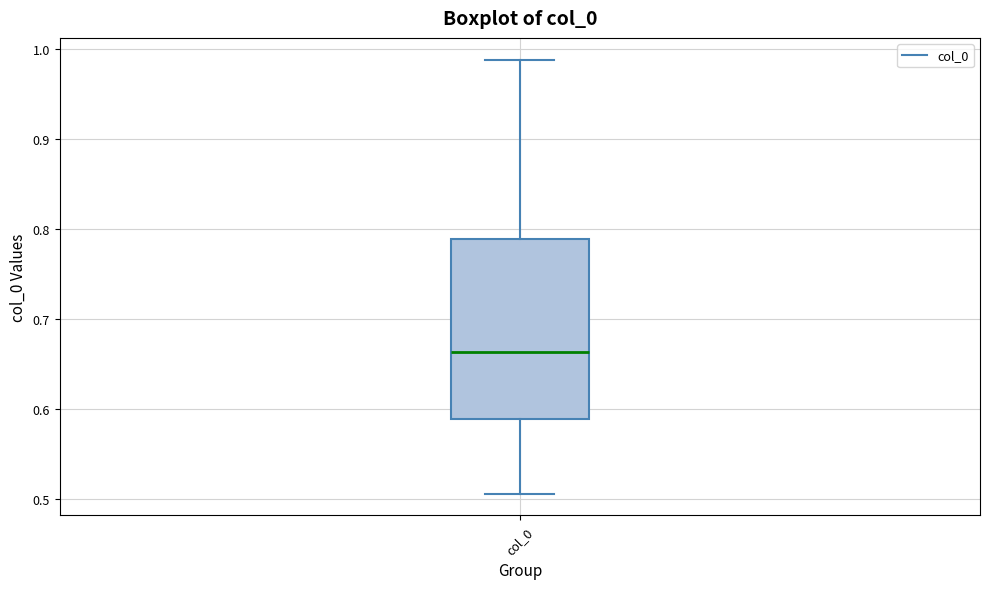

Read this box plot against the y-axis: the position of the median line, the range covered by the box, and the ends of both whiskers. The values are not printed on the chart, so give them approximately, as read against the axis.

median 0.66, box 0.59 to 0.79, whiskers 0.51 to 0.99